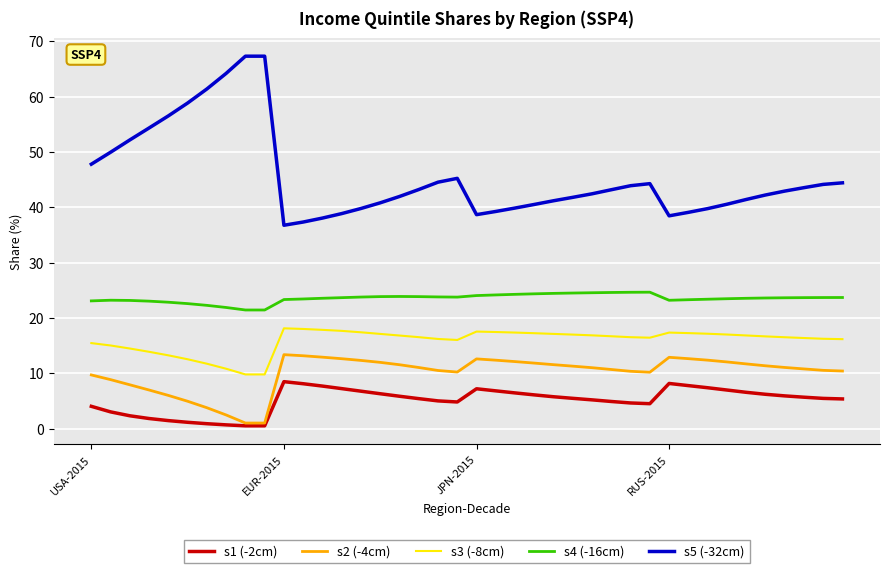

What is the maximum value for s2 (-4cm)?

13.4